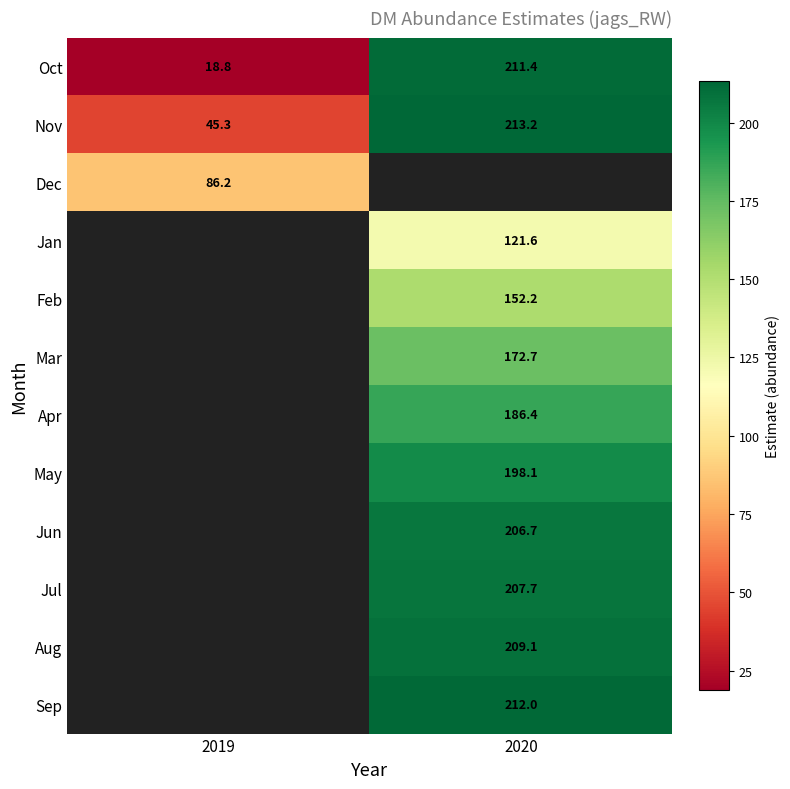

Is the value of Oct at 2020 greater than the value of May at 2020?

Yes